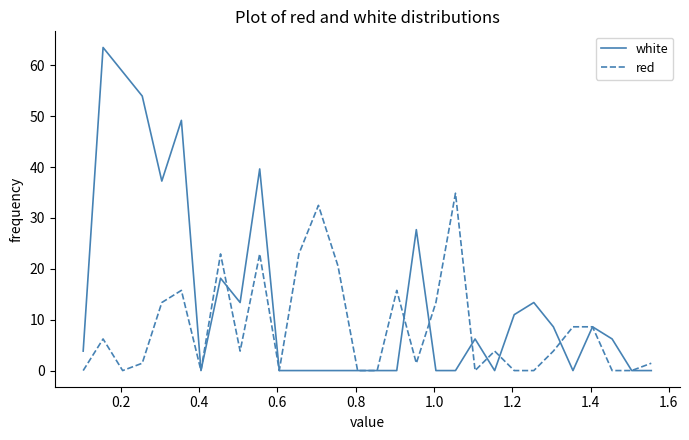

List the series in order of their peak value, lowest first.

red, white